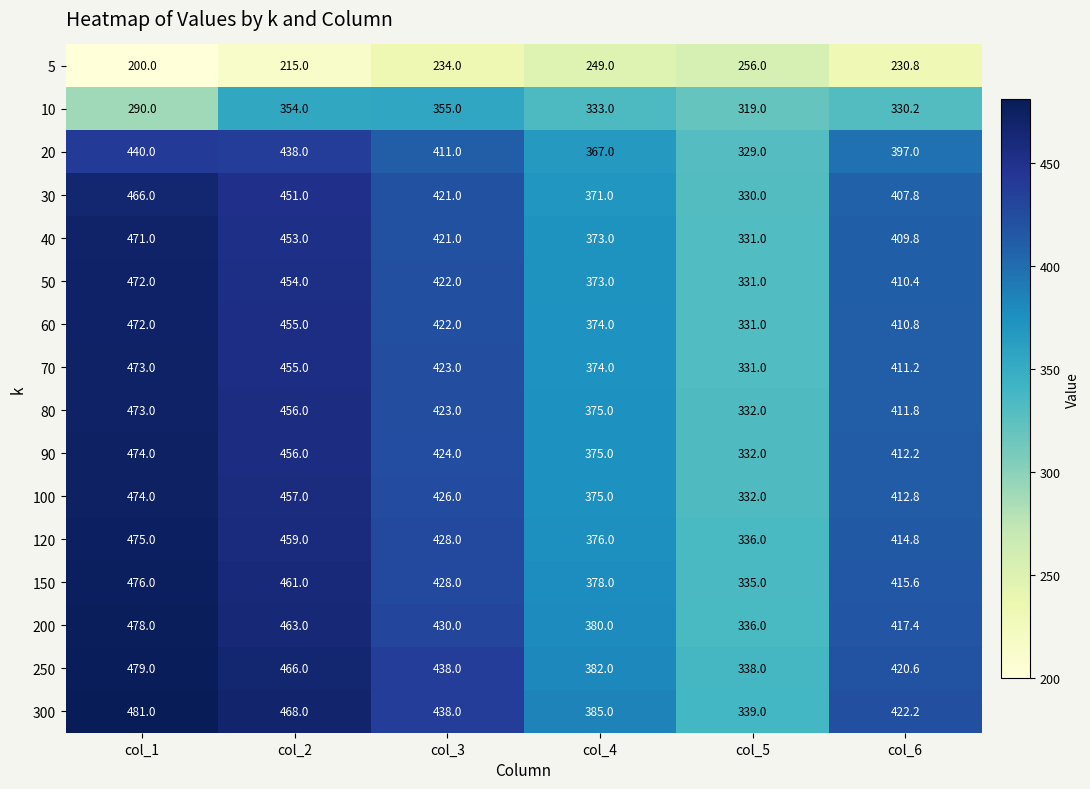

What is the maximum value for 10?

355.0